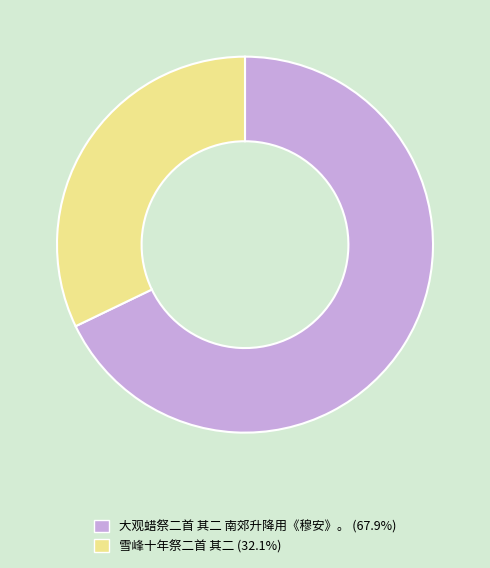

Which slice represents more than half of the pie?

大观蜡祭二首 其二 南郊升降用《穆安》。